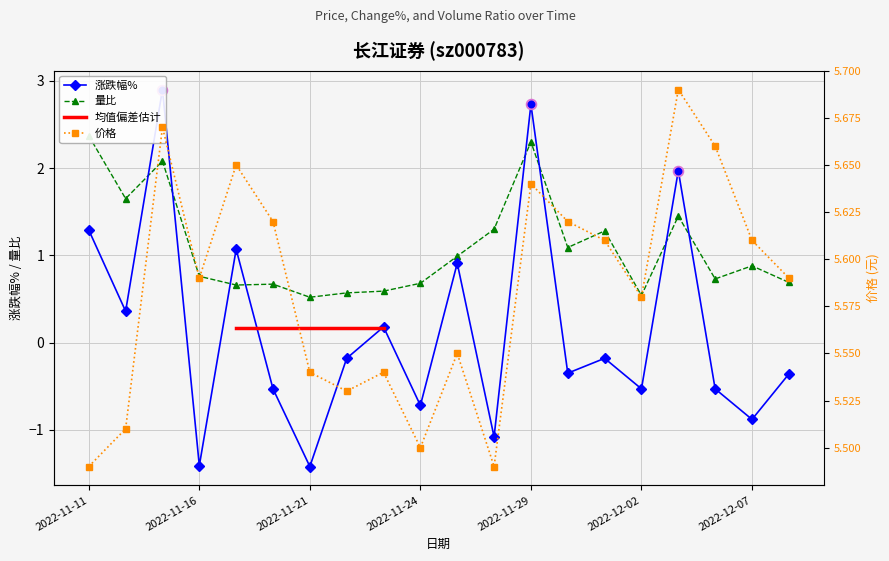

Reading left to right, extract all data points from this chart.

涨跌幅%: 1.3	0.4	2.9	-1.4	1.1	-0.5	-1.4	-0.2	0.2	-0.7	0.9	-1.1	2.7	-0.3	-0.2	-0.5	2.0	-0.5	-0.9	-0.4
价格: 5.5	5.5	5.7	5.6	5.7	5.6	5.5	5.5	5.5	5.5	5.5	5.5	5.6	5.6	5.6	5.6	5.7	5.7	5.6	5.6
量比: 2.4	1.6	2.1	0.8	0.7	0.7	0.5	0.6	0.6	0.7	1.0	1.3	2.3	1.1	1.3	0.5	1.4	0.7	0.9	0.7